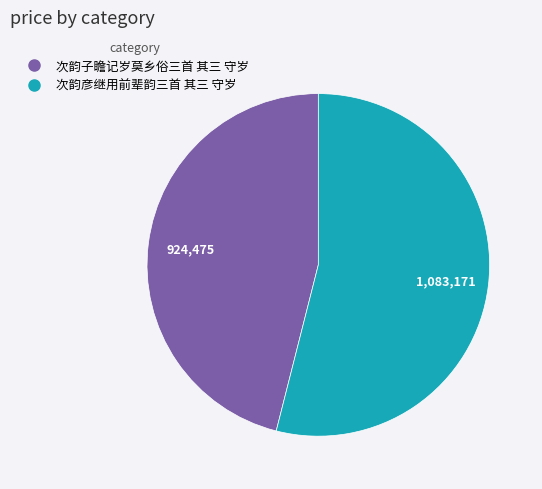

Combined, do 次韵彦继用前辈韵三首 其三 守岁 and 次韵子瞻记岁莫乡俗三首 其三 守岁 account for over 50%?

Yes